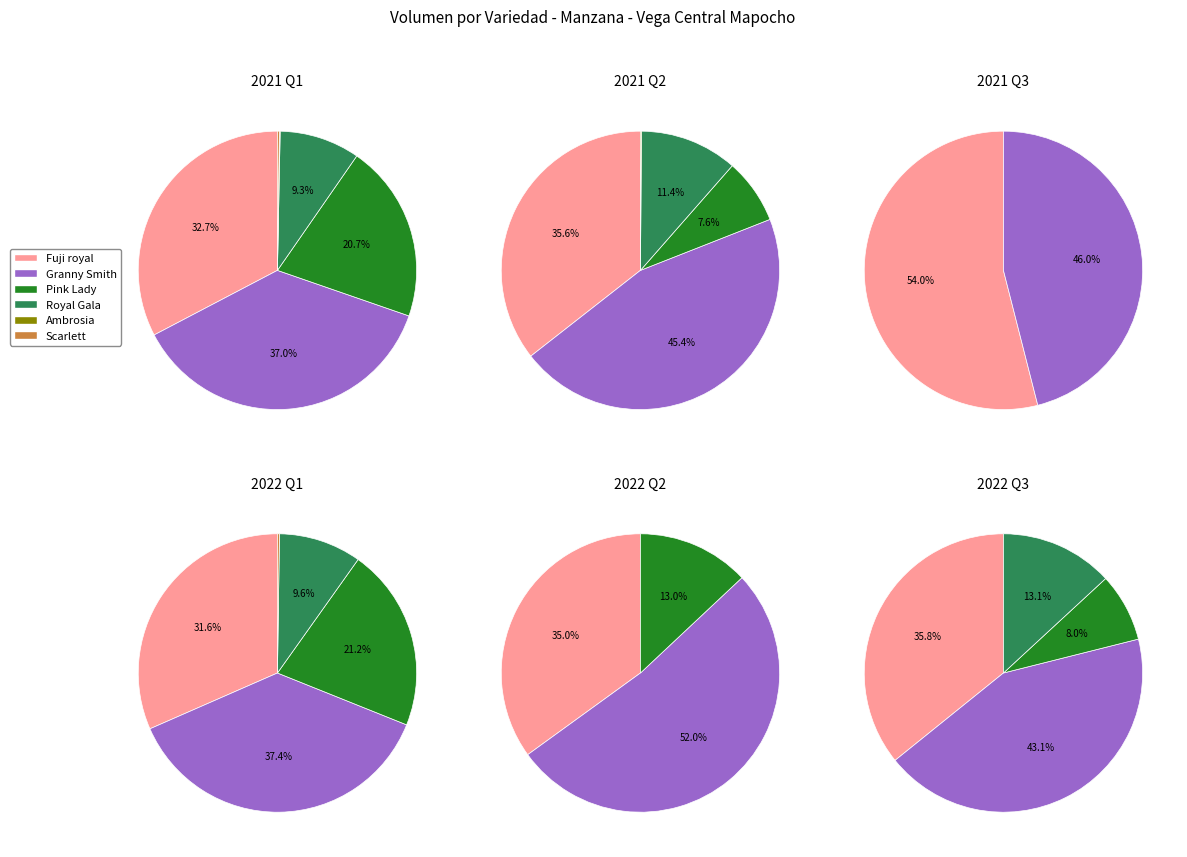

Which slice is the smallest?

Ambrosia